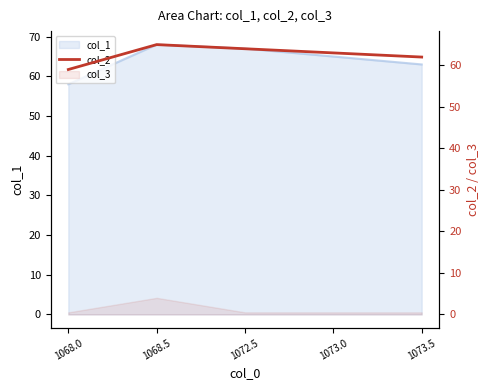

At which category does the data reach its first local peak?

1068.5